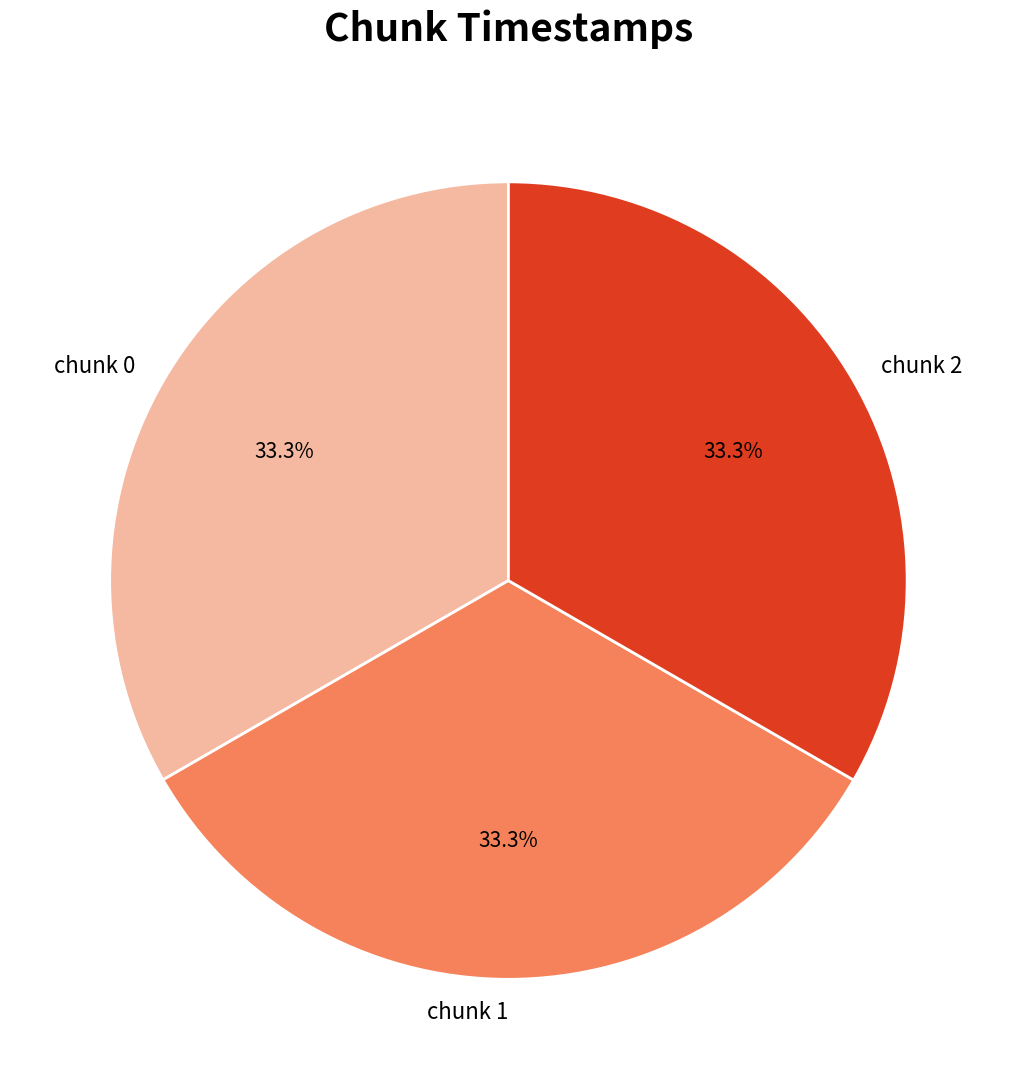

What percentage is the chunk 0 slice, to the nearest percent?

33%